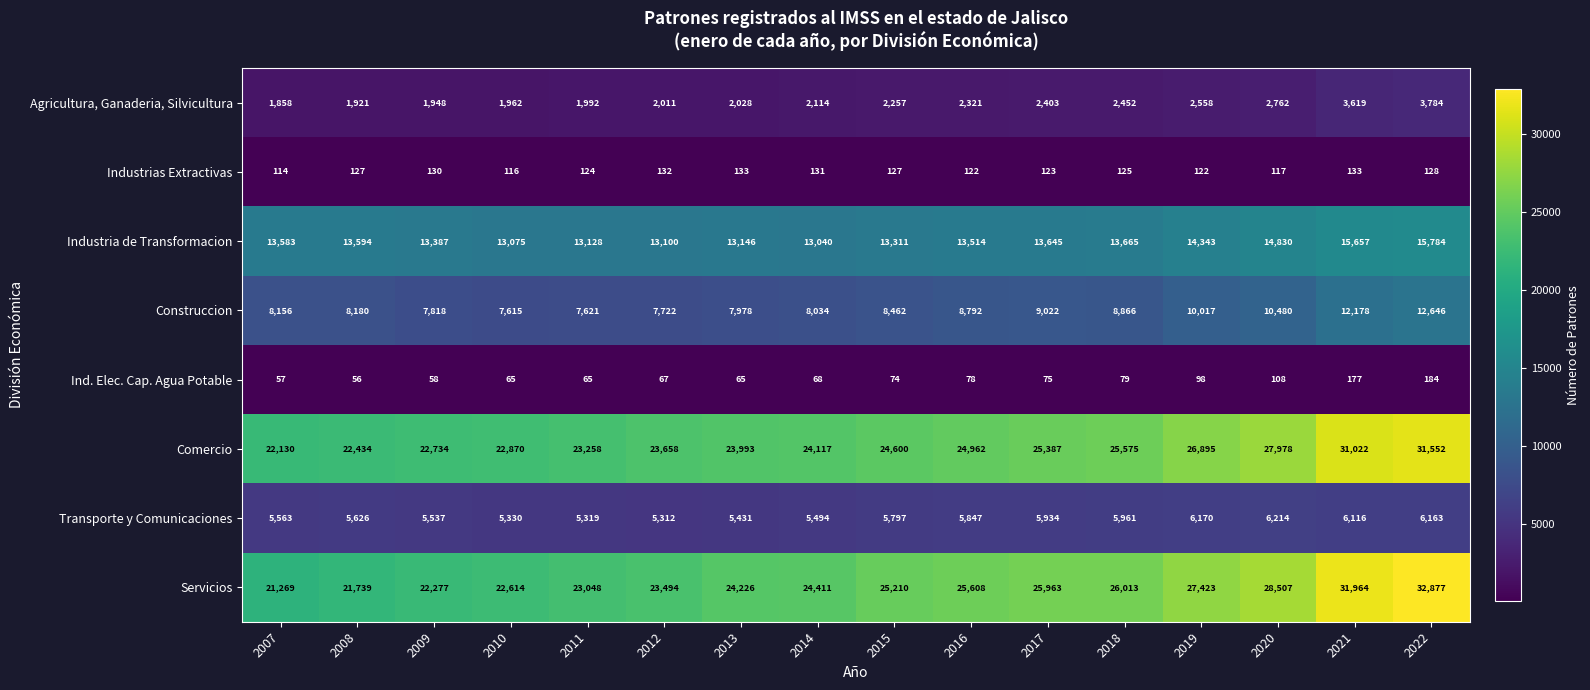

True or false: Transporte y Comunicaciones has a value of 6163 at 2022.

True